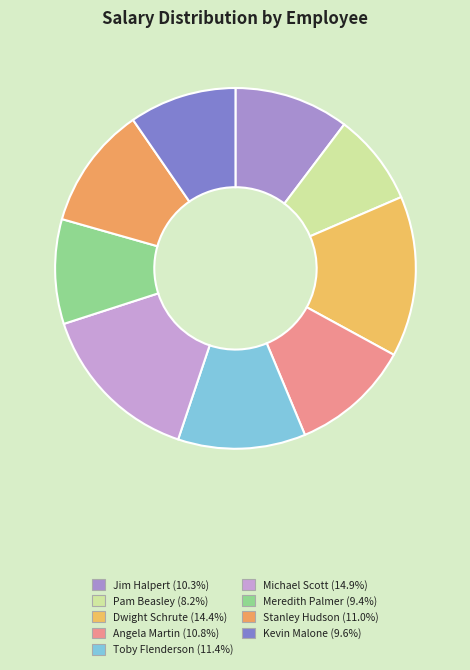

How many segments does this pie chart have?

9